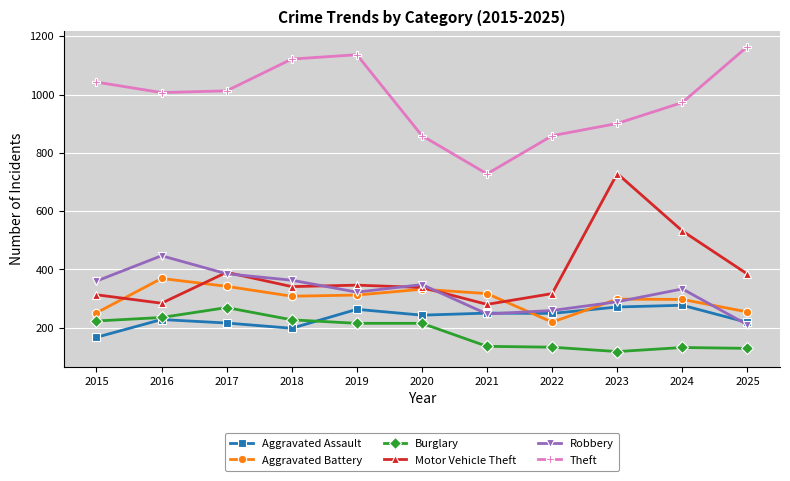

Count the number of data series in this chart.

6